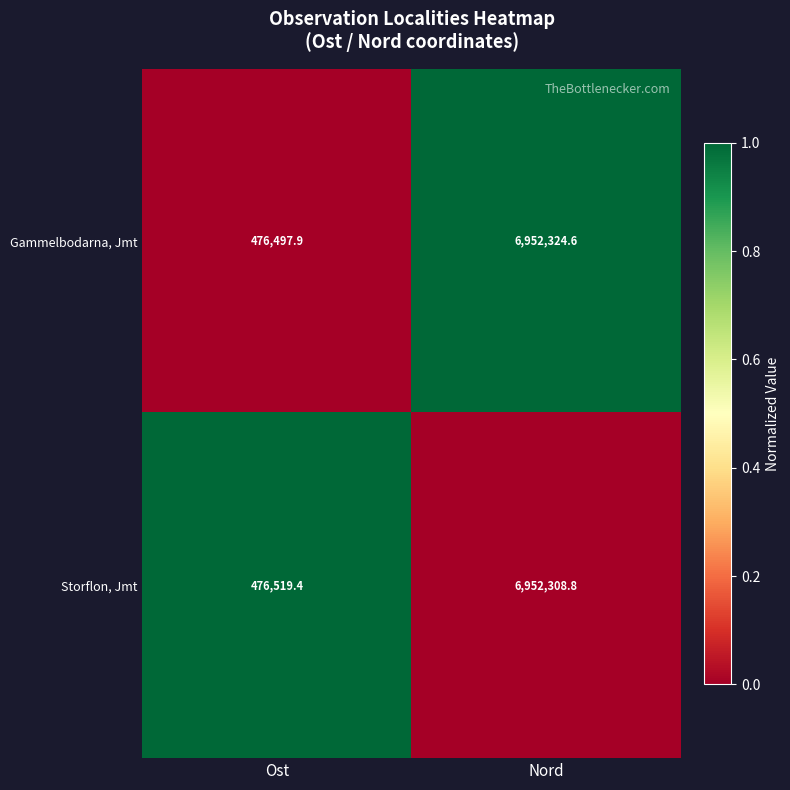

What is the sum of the Storflon, Jmt values at Nord and Ost?

7428828.2